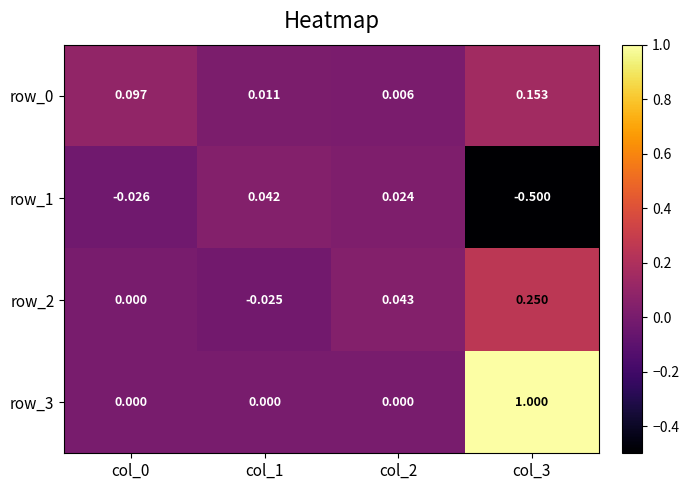

At which category is the sum across all series the highest?

col_3